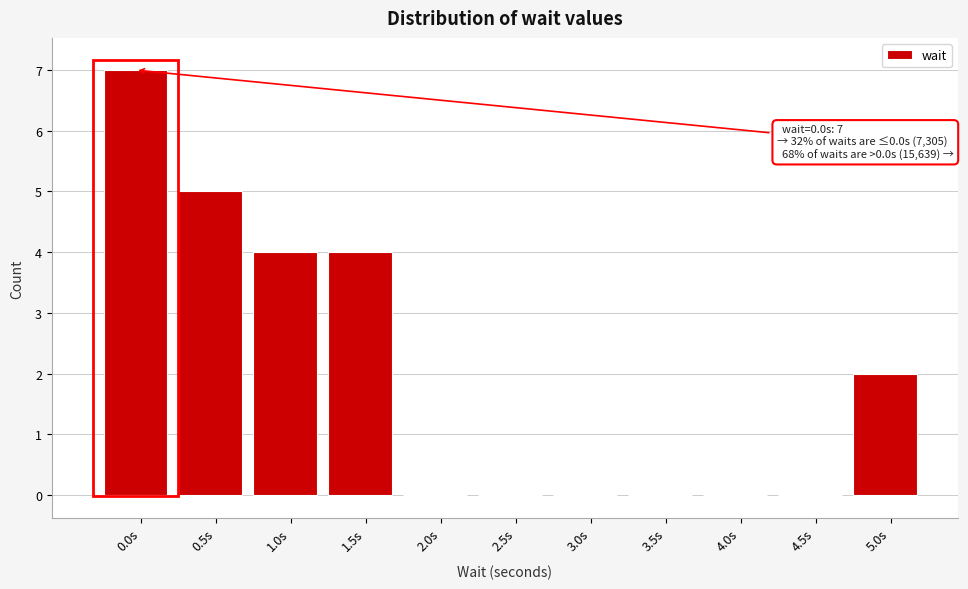

Reading right to left, extract all data points from this chart.

5.0s=2	4.5s=0	4.0s=0	3.5s=0	3.0s=0	2.5s=0	2.0s=0	1.5s=4	1.0s=4	0.5s=5	0.0s=7